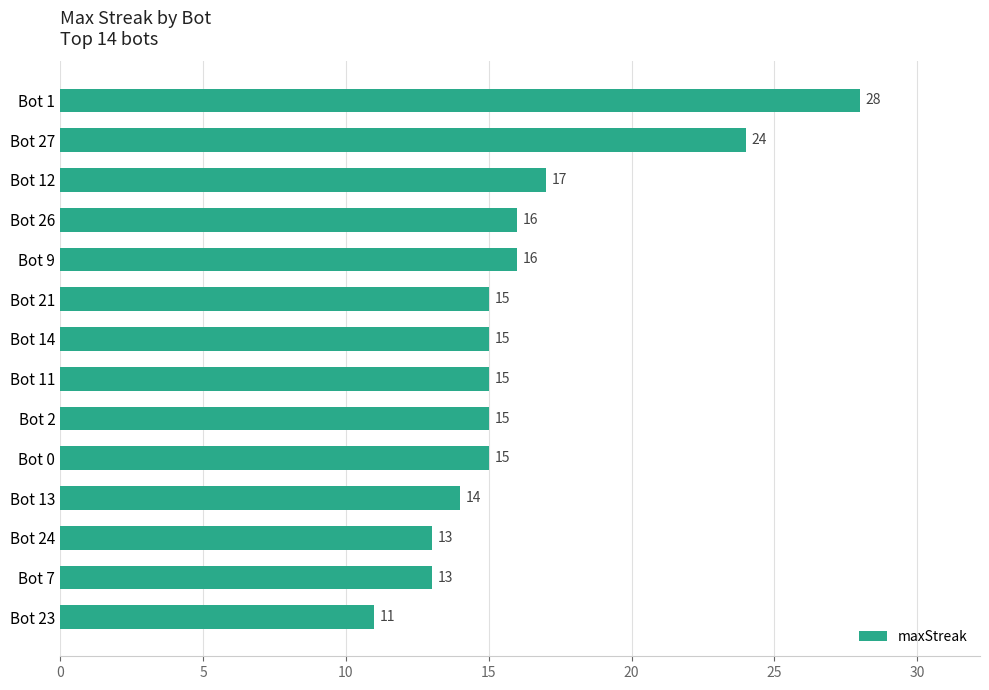

Reading bottom to top, transcribe all the data shown in this chart.

11	13	13	14	15	15	15	15	15	16	16	17	24	28